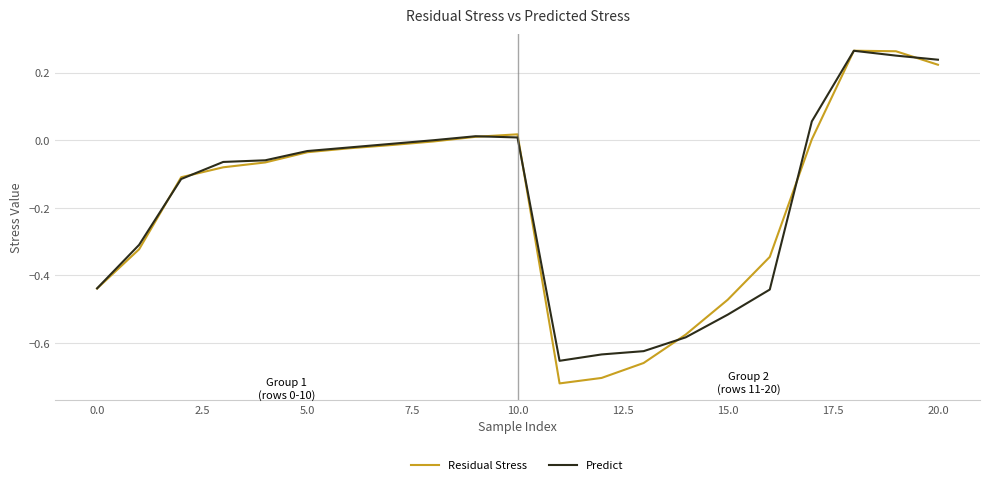

Which series has the widest spread of values?

Residual Stress